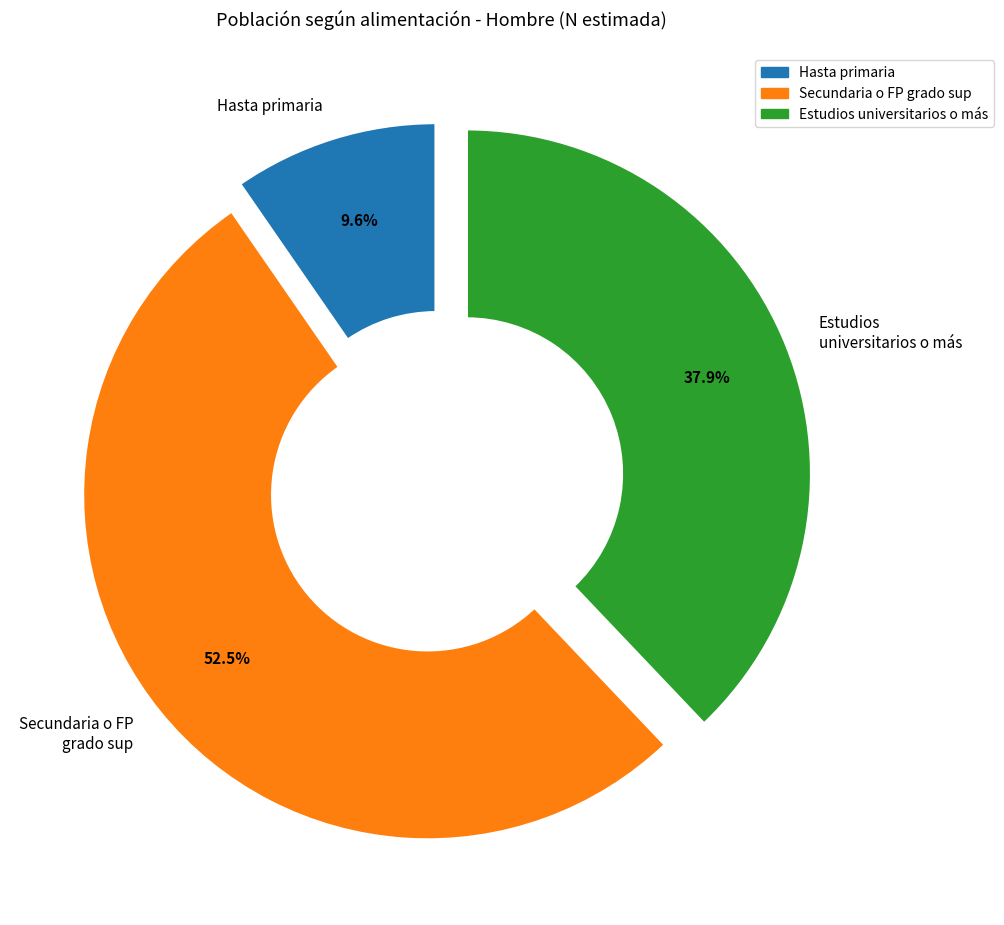

What percentage do Estudios universitarios o más and Secundaria o FP grado sup together represent?

90.4%